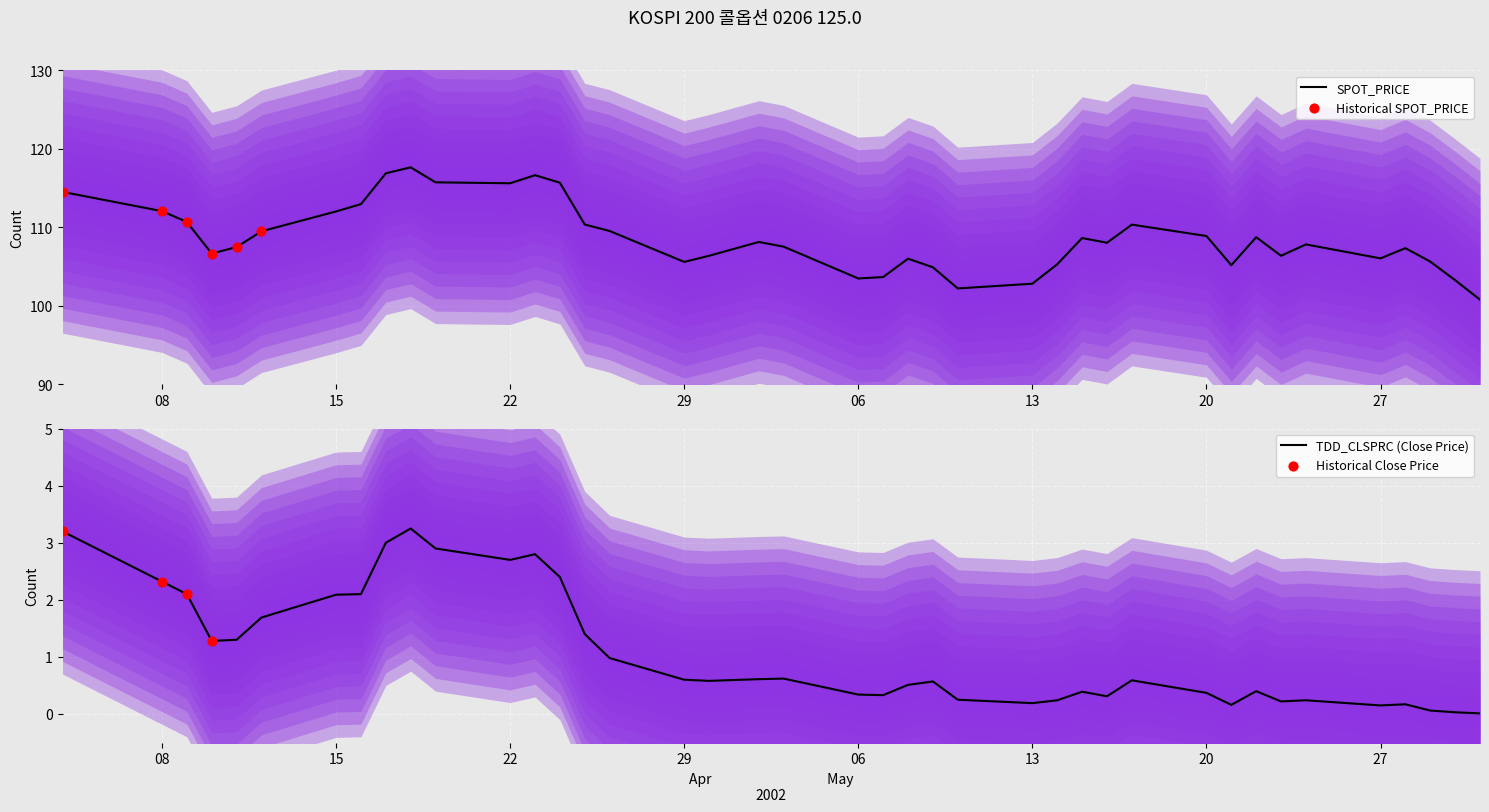

Which series reaches the maximum Y coordinate?

SPOT_PRICE